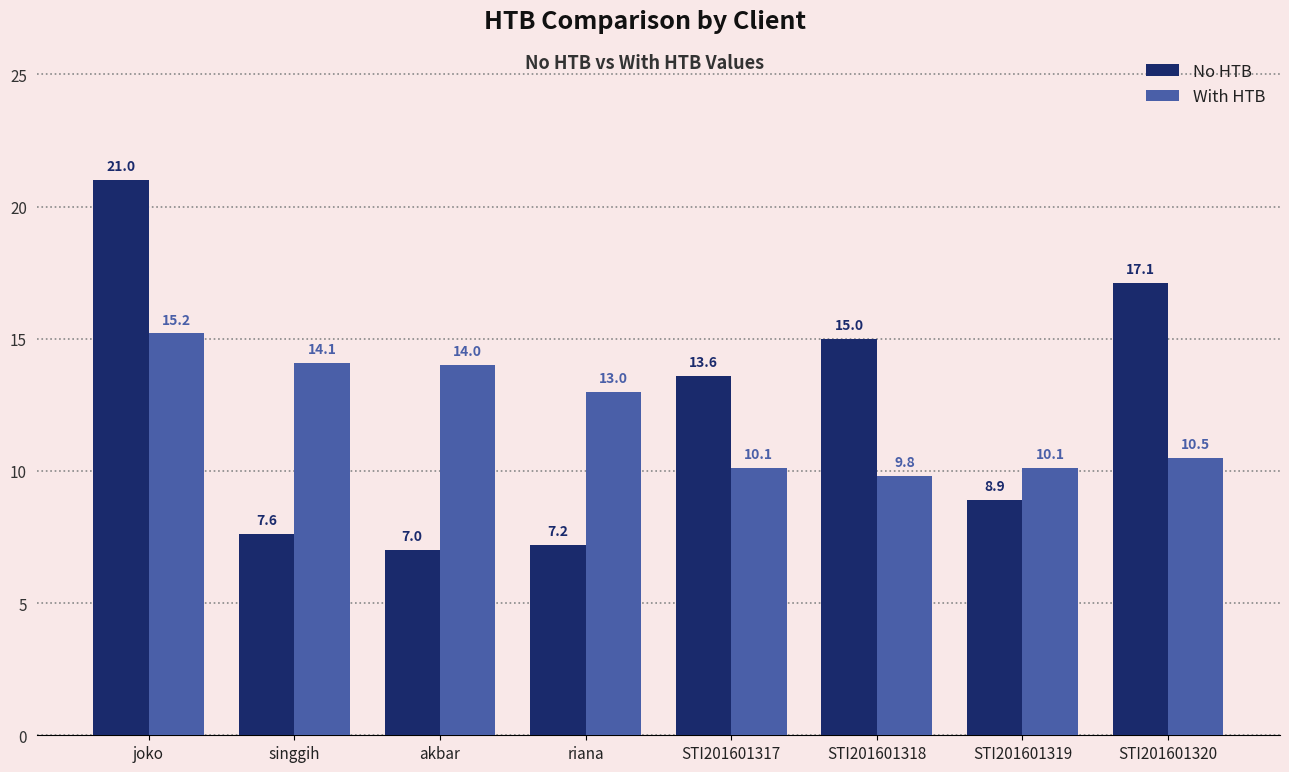

At which label does With HTB first exceed 13?

joko